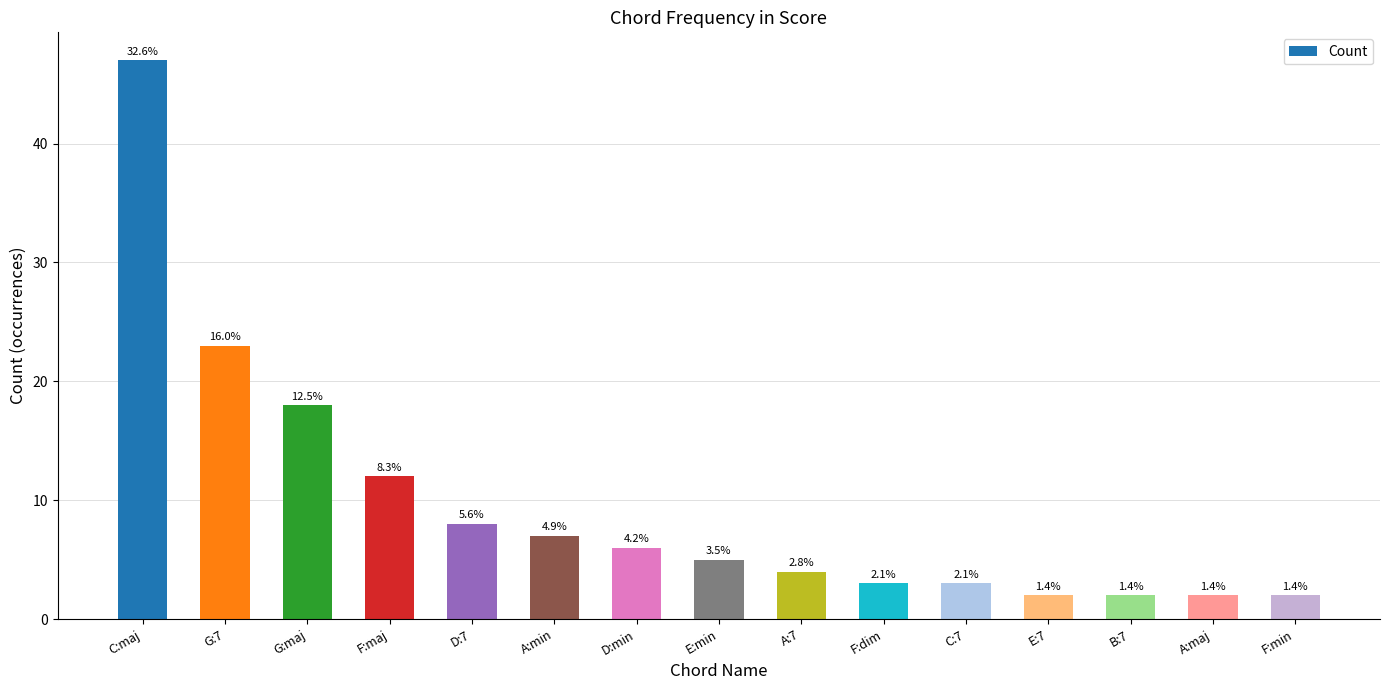

Where does the data first go above 5?

C:maj